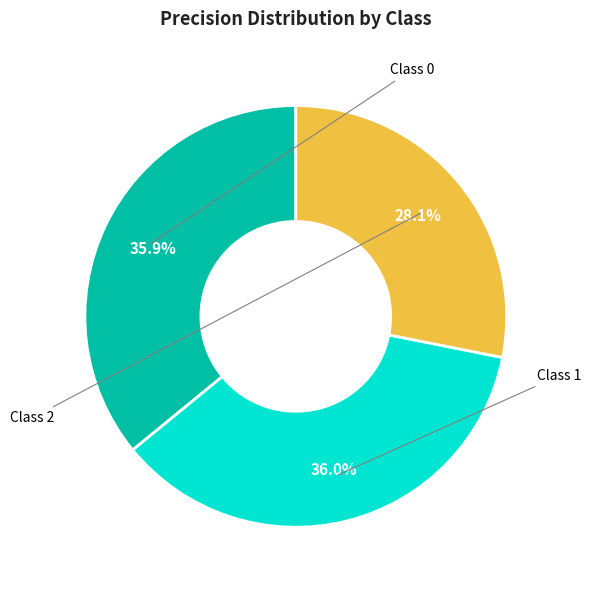

To the nearest percent, what is the average slice percentage?

33%